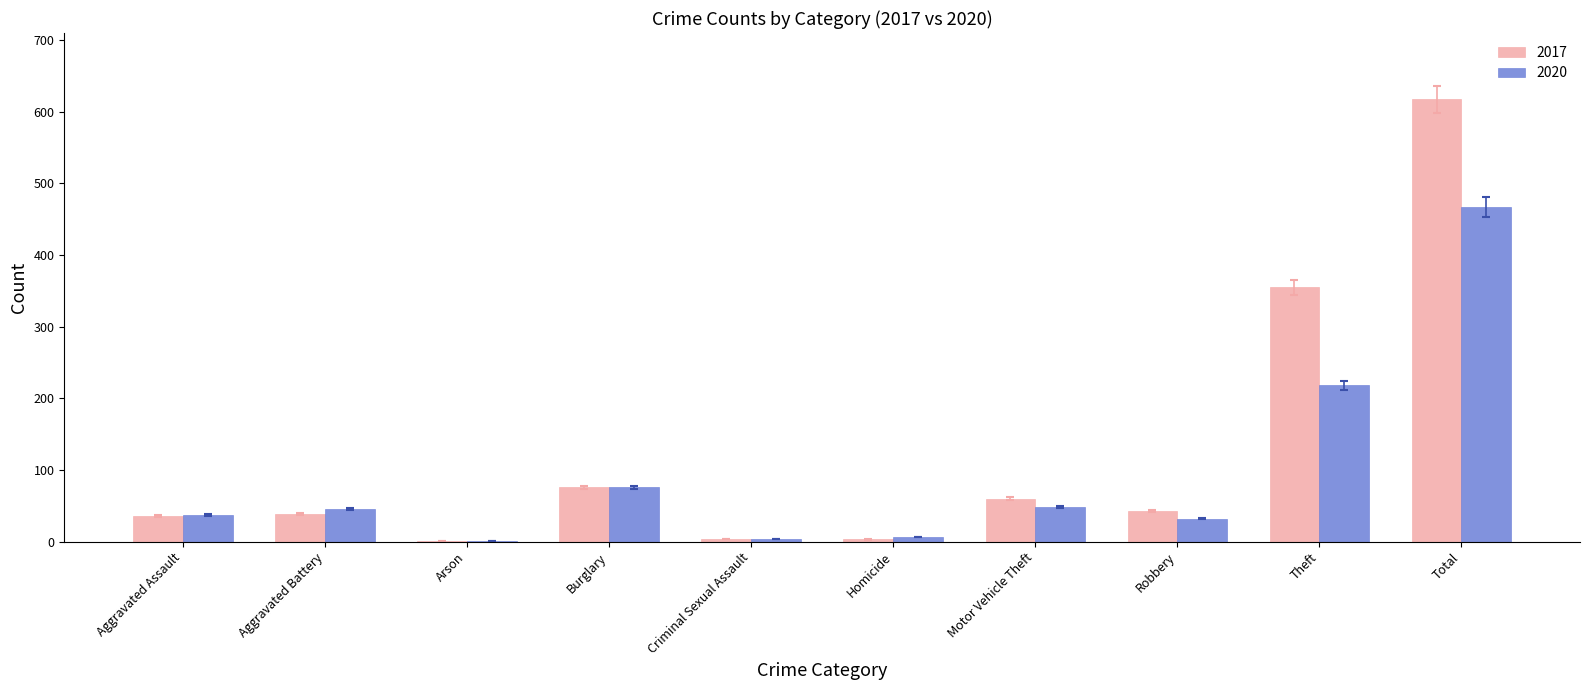

Which series changed the most between Motor Vehicle Theft and Total?

2017